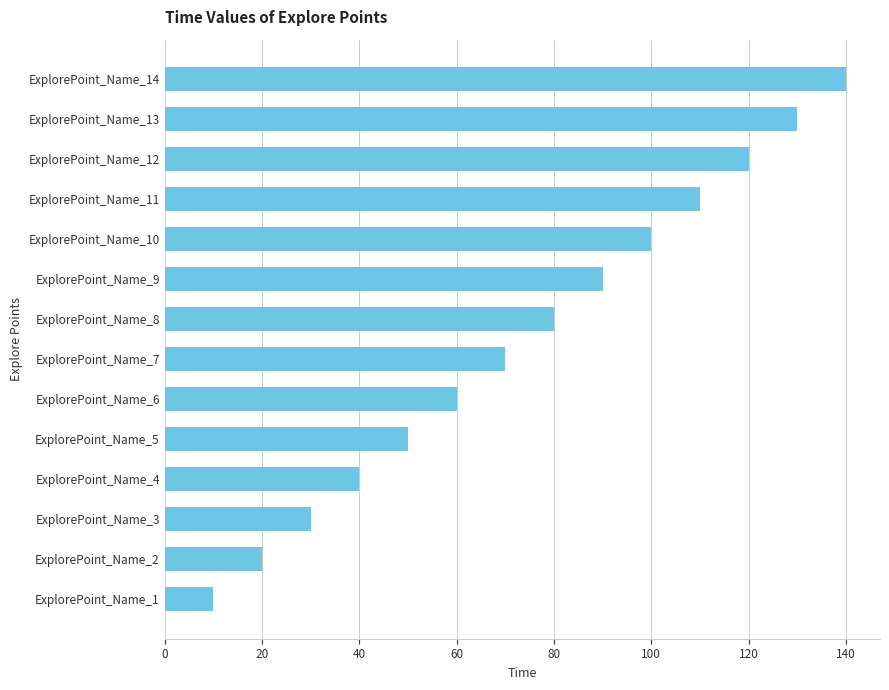

The value at ExplorePoint_Name_12 is 194. True or false?

False